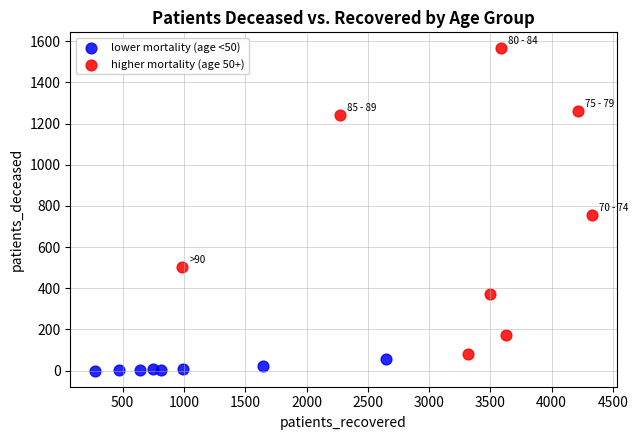

Which series has the largest Y range (max minus min)?

higher mortality (age 50+)